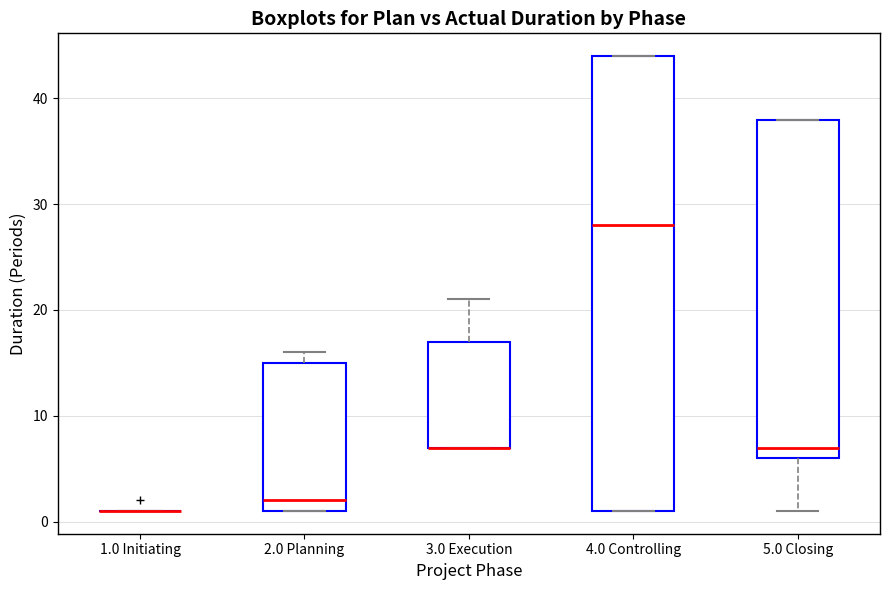

Reading left to right, transcribe this box plot: for each box, give where its median line is, the range the box spans, and where its two whiskers end, as read against the y-axis. The values are not printed on the chart, so give them approximately, as read against the axis.

1.0 Initiating: box collapsed to a line at 1, whiskers 1 to 1
2.0 Planning: median 2, box 1 to 15, whiskers 1 to 16
3.0 Execution: median 7 (drawn on the box's lower edge), box 7 to 17, whiskers 7 to 21
4.0 Controlling: median 28, box 1 to 44, whiskers 1 to 44
5.0 Closing: median 7, box 6 to 38, whiskers 1 to 38